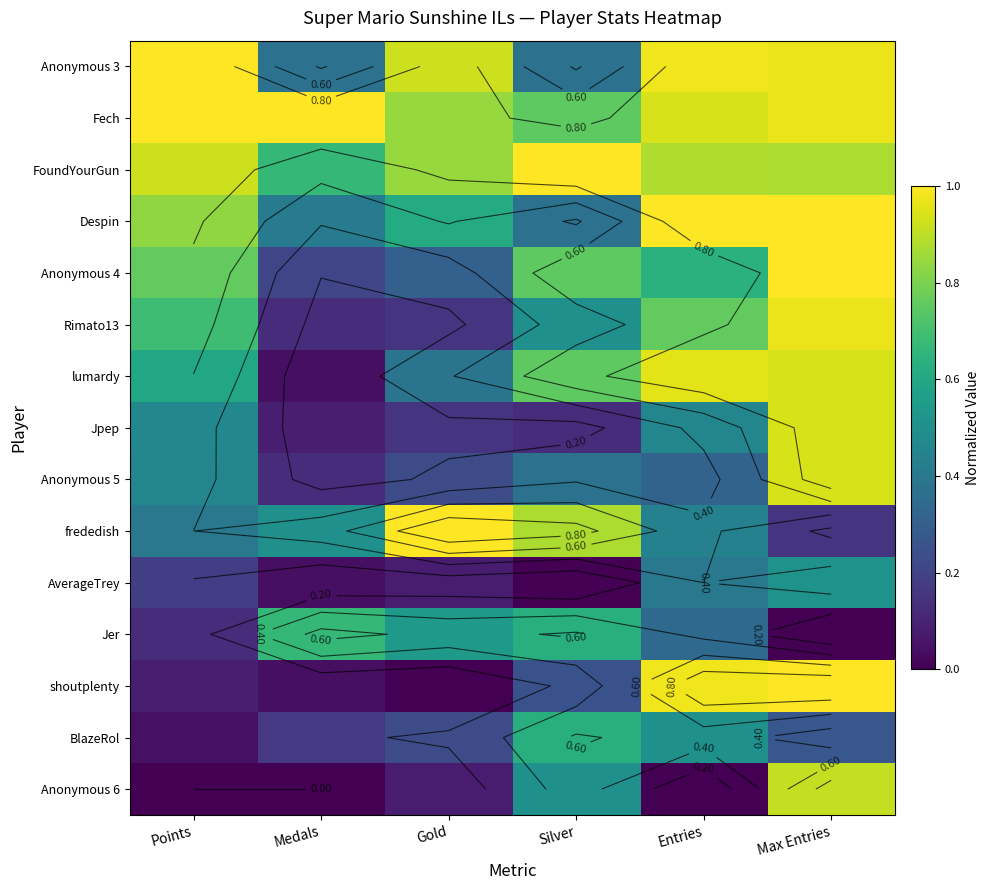

What is the greatest value displayed?

1.0